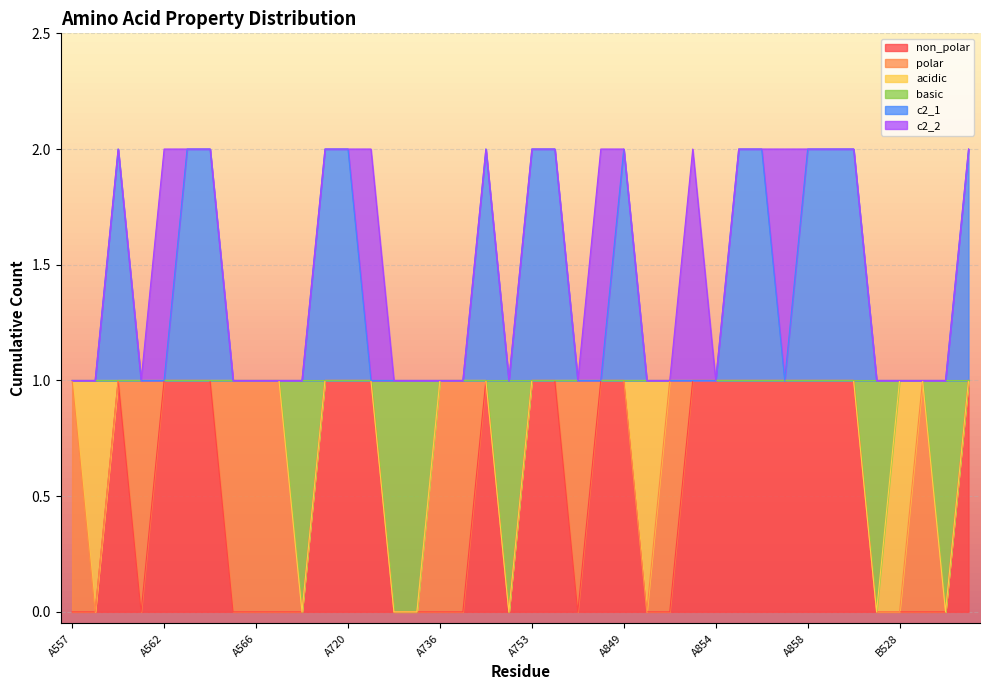

What position from the right is A561?

37